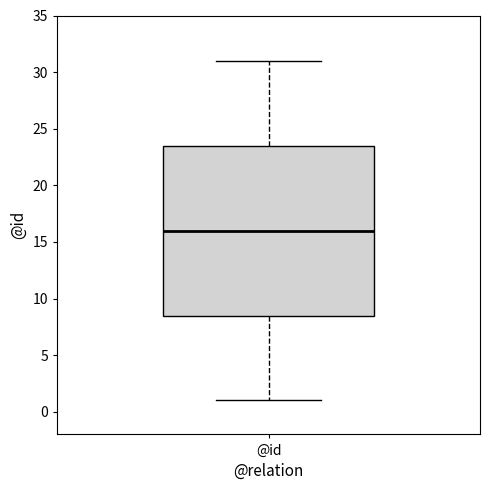

Where is the lower edge of the box for @id on the y-axis? The values are not printed on the chart, so give them approximately, as read against the axis.

8.5